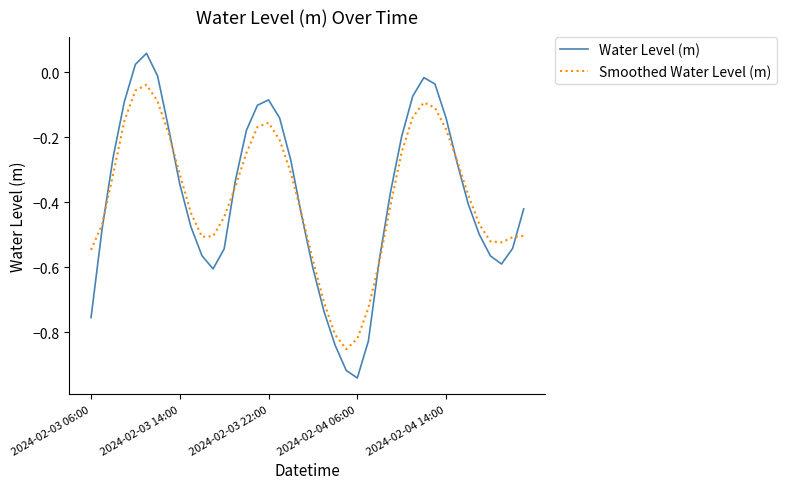

At how many categories does at least one series exceed 0?

2